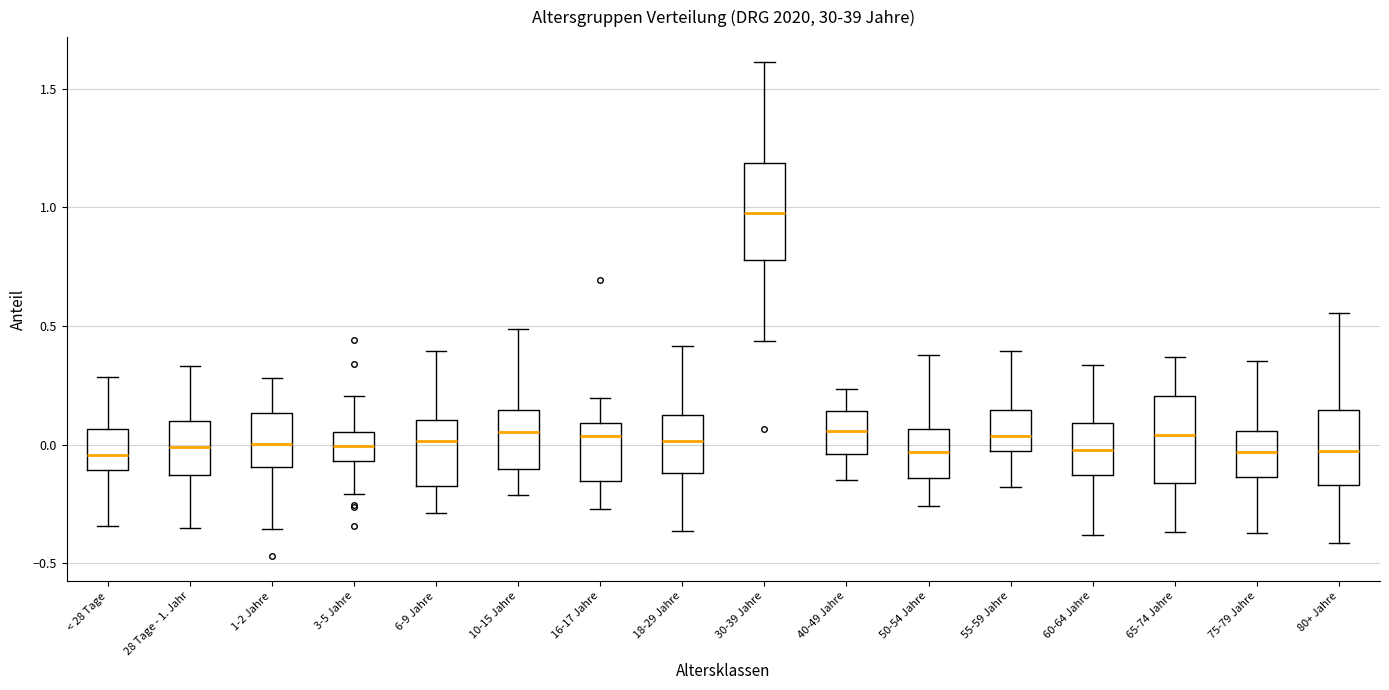

Where does the lower whisker of the box for 65-74 Jahre end on the y-axis? The values are not printed on the chart, so give them approximately, as read against the axis.

-0.35